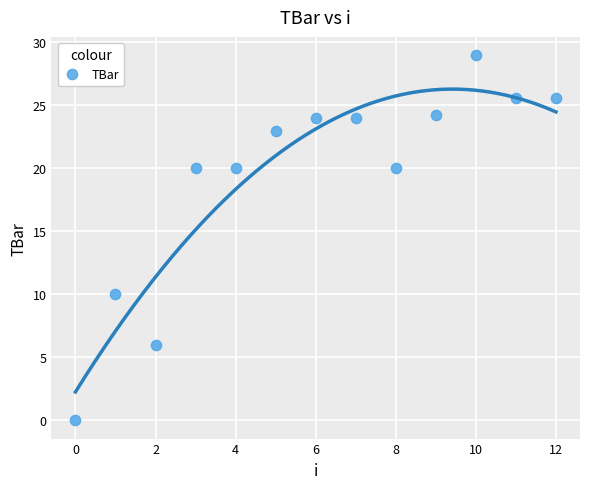

What Y value in the scatter plot is closest to 14?

10.0